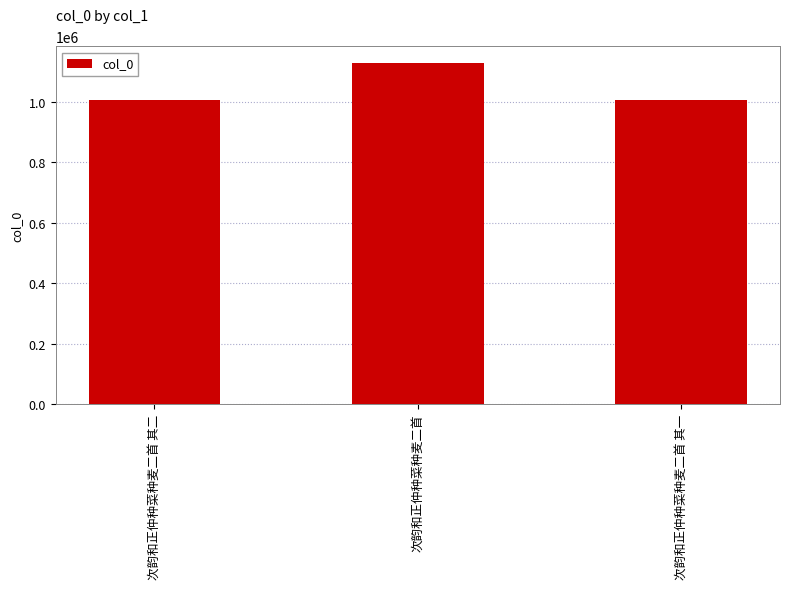

What is the maximum value shown in the chart?

1128373